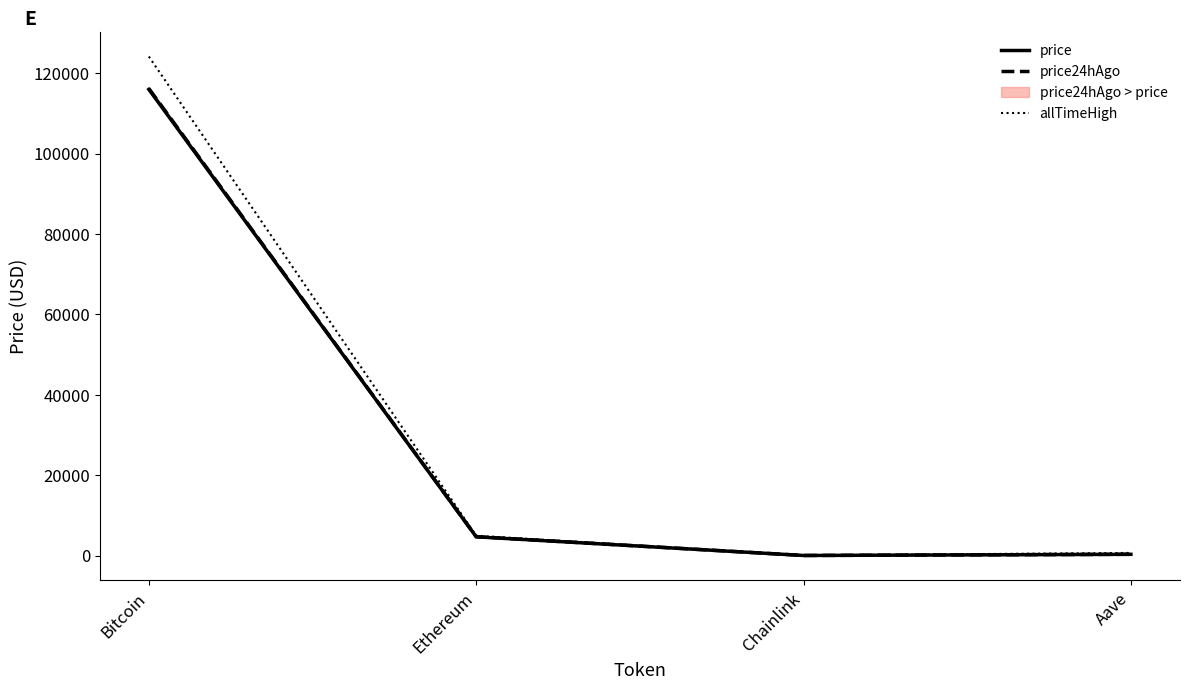

True or false: price24hAgo has a value of 7525.2 at Ethereum.

False